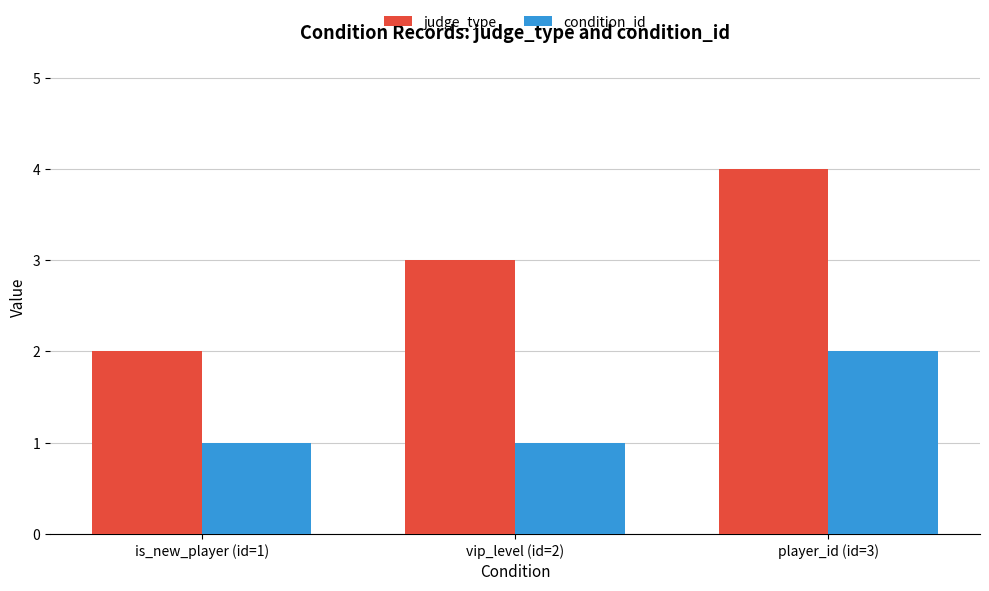

Does the chart contain any negative values?

No